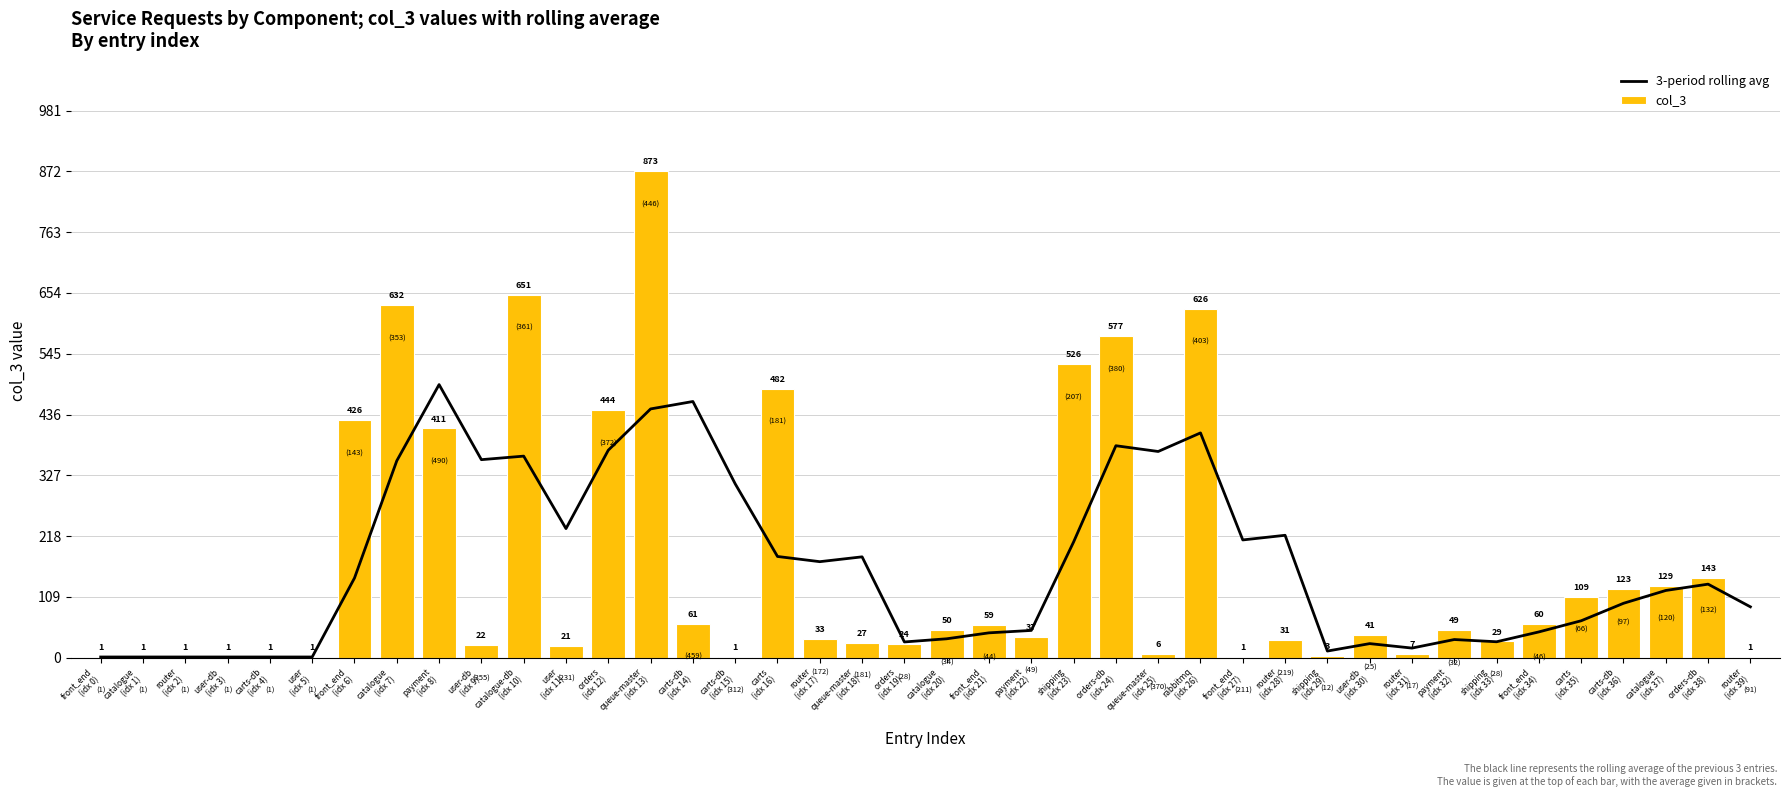

Which series has the largest total across all categories?

col_3